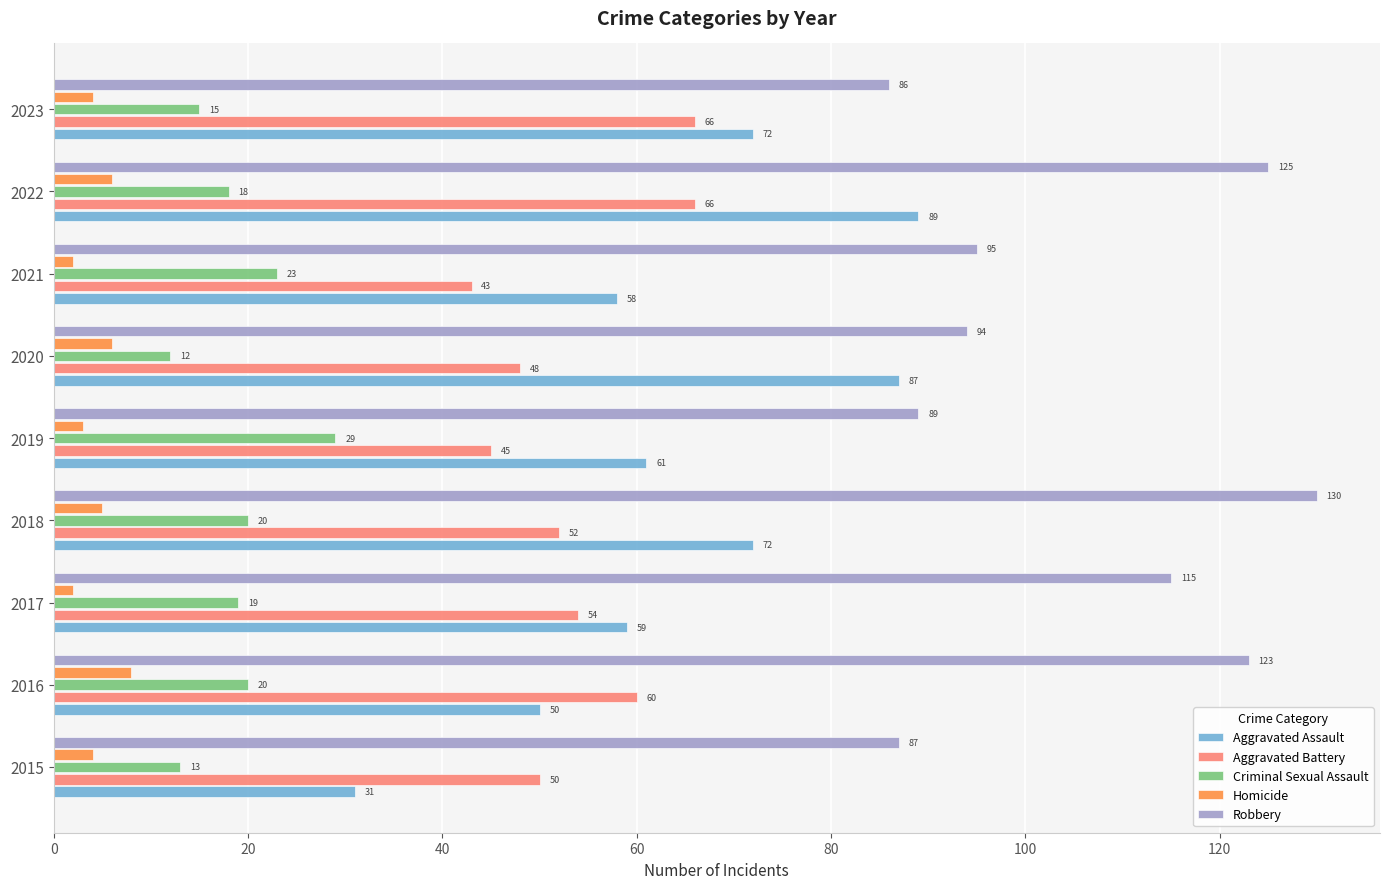

What are all the series names shown in the legend?

Aggravated Assault, Aggravated Battery, Criminal Sexual Assault, Homicide, Robbery